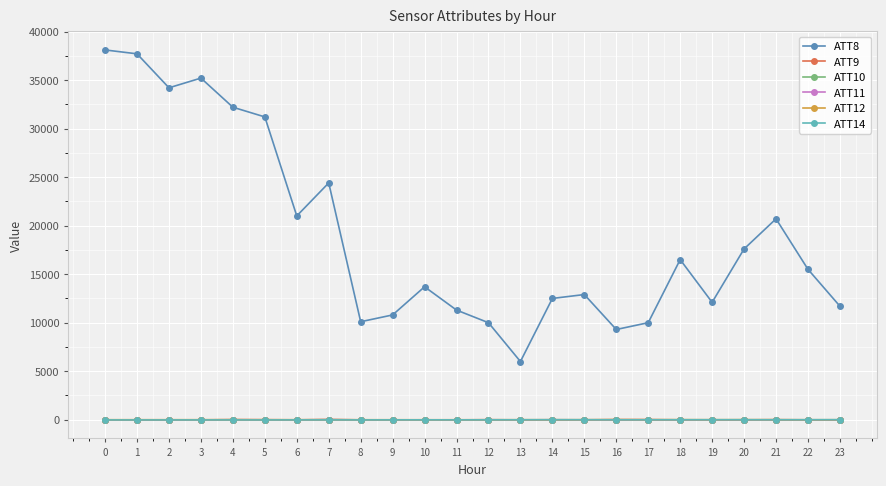

Which series has the largest total across all categories?

ATT8